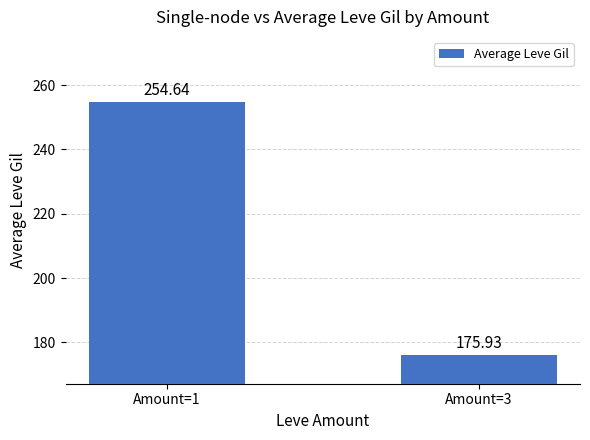

Count the number of values greater than 254.

1